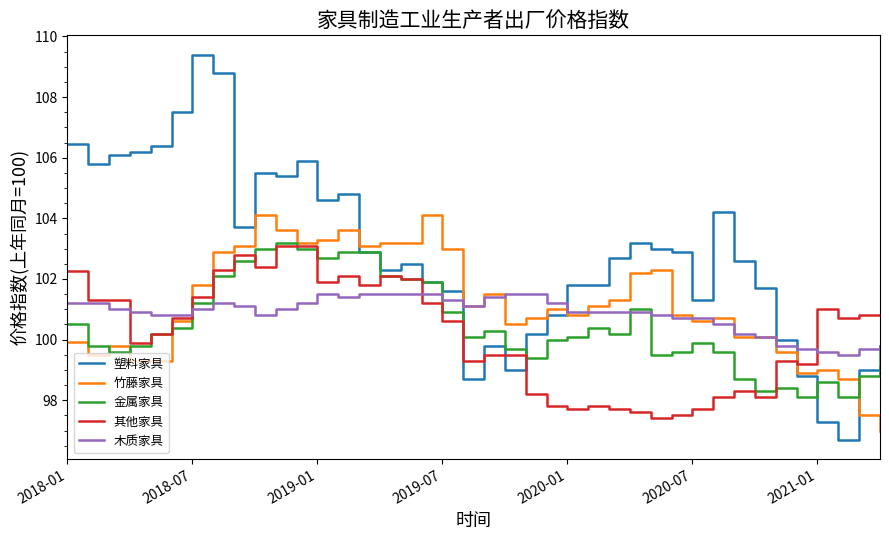

What is the lowest value of the 金属家具 series?

98.1